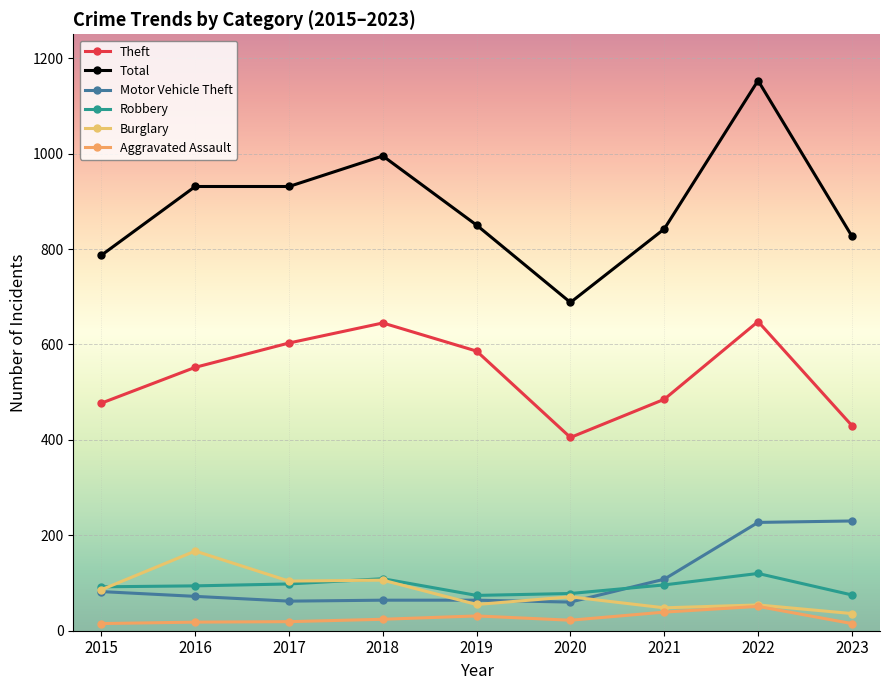

What is the value of the Aggravated Assault point at the 3rd from the left?

19